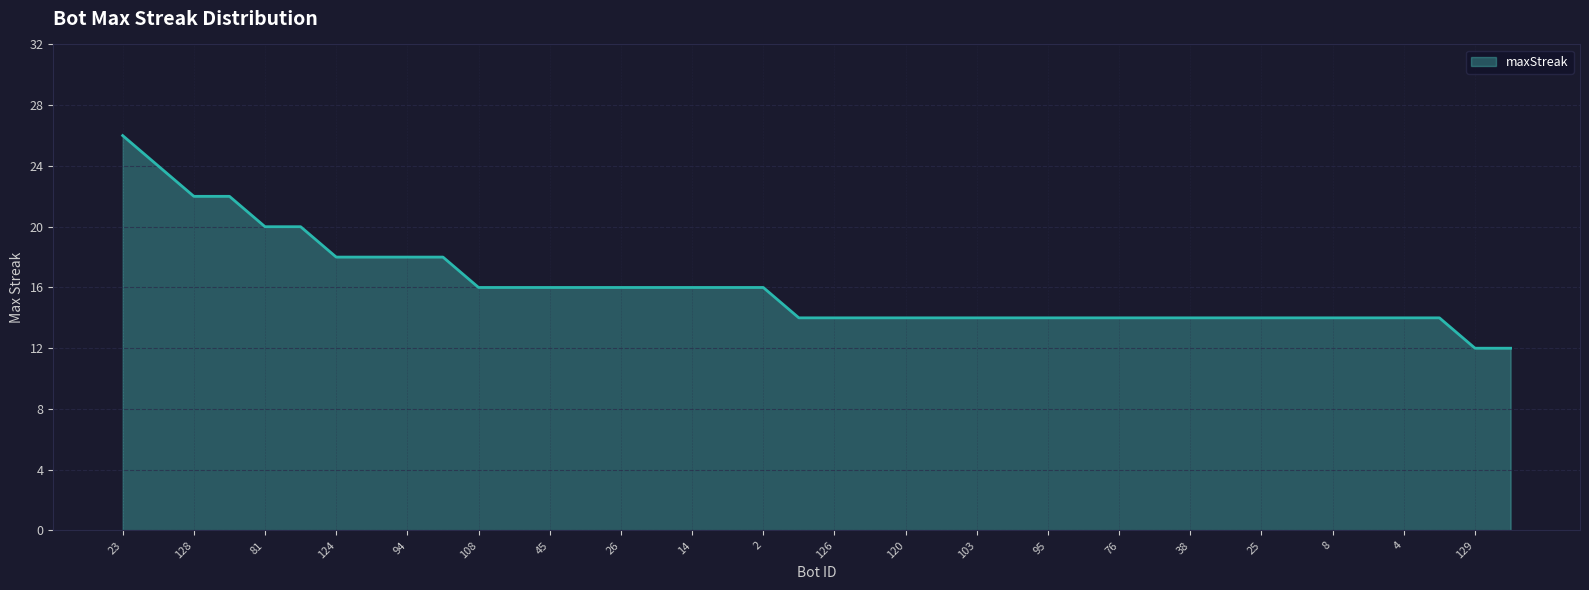

What is the difference between the maximum and minimum values?

14